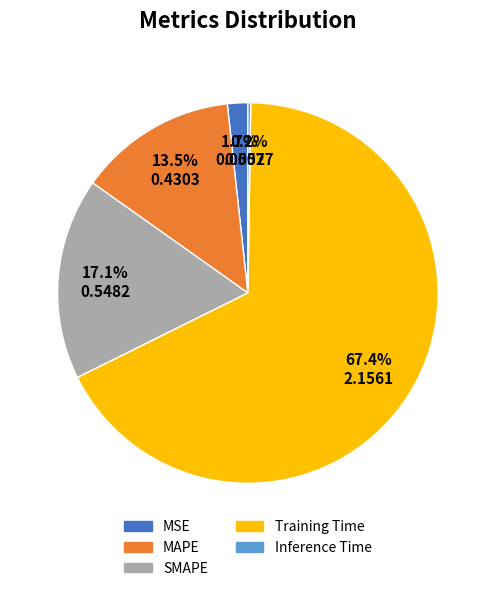

What percentage do Training Time and MSE together represent?

69.2%